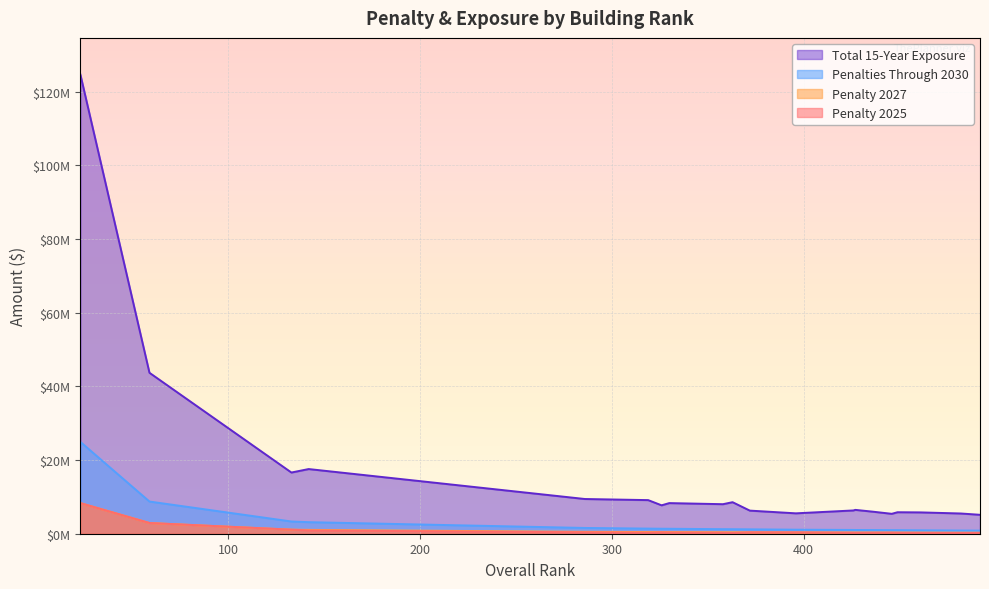

At how many categories does at least one series exceed 84938177?

1